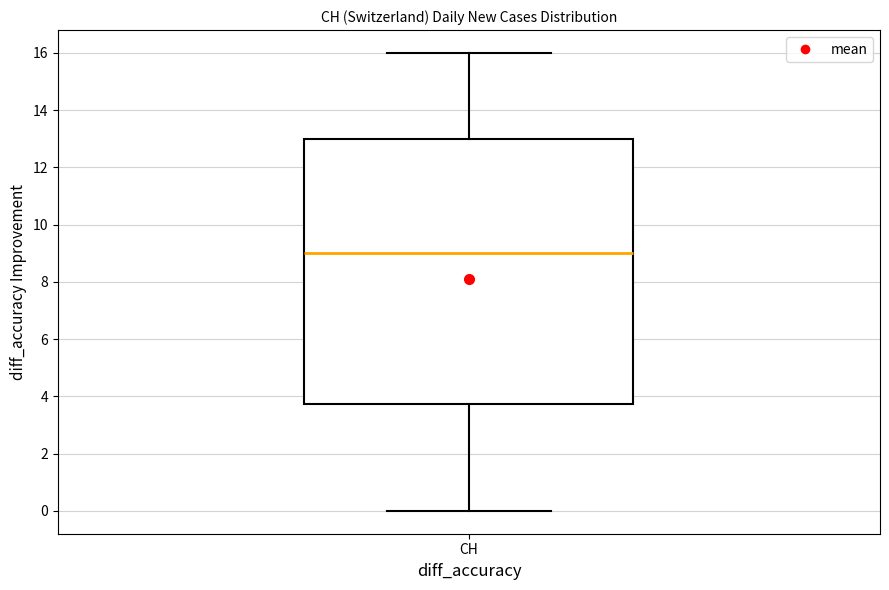

Where is the upper edge of the box for CH on the y-axis? The values are not printed on the chart, so give them approximately, as read against the axis.

13.0